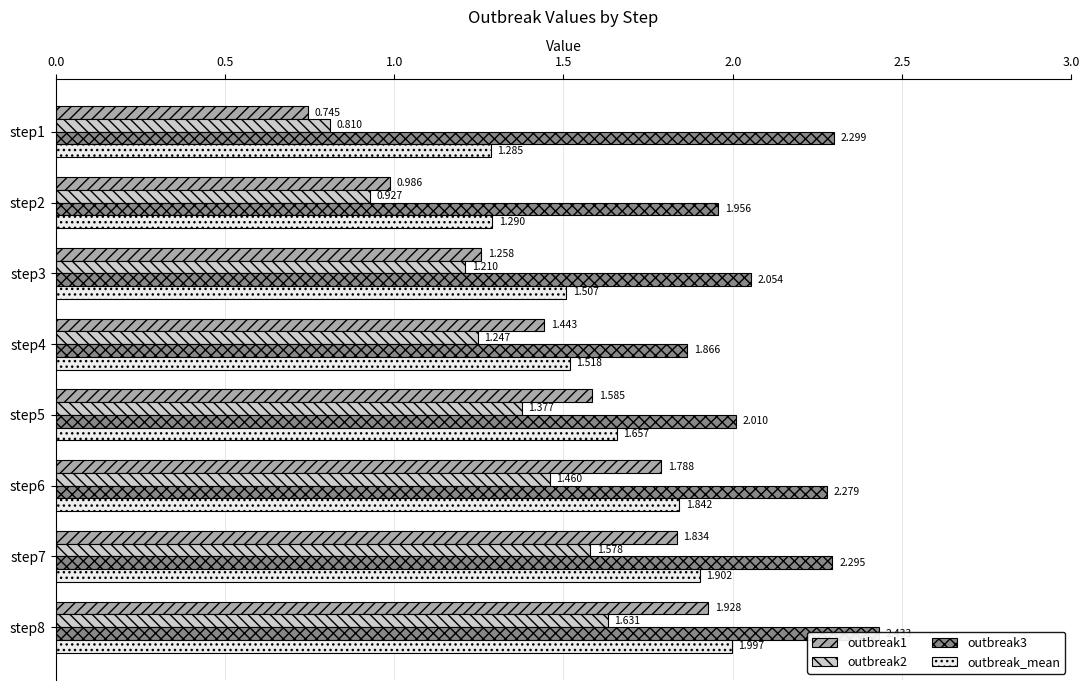

List the series in order of their overall mean, highest first.

outbreak3, outbreak_mean, outbreak1, outbreak2